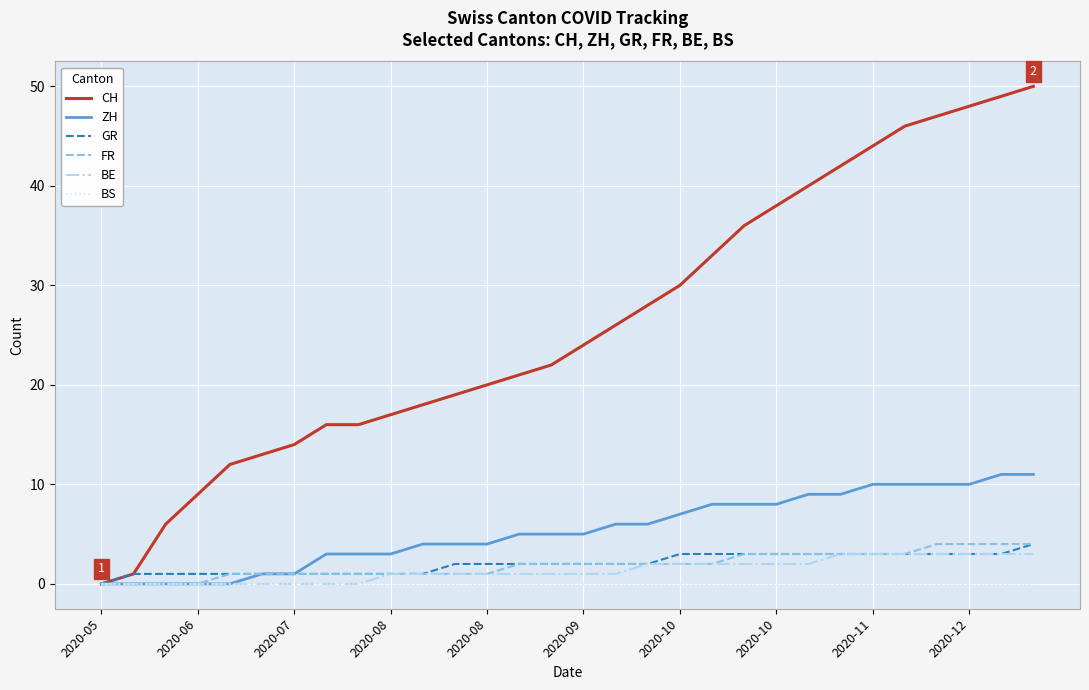

How many positive values does the GR series have?

29